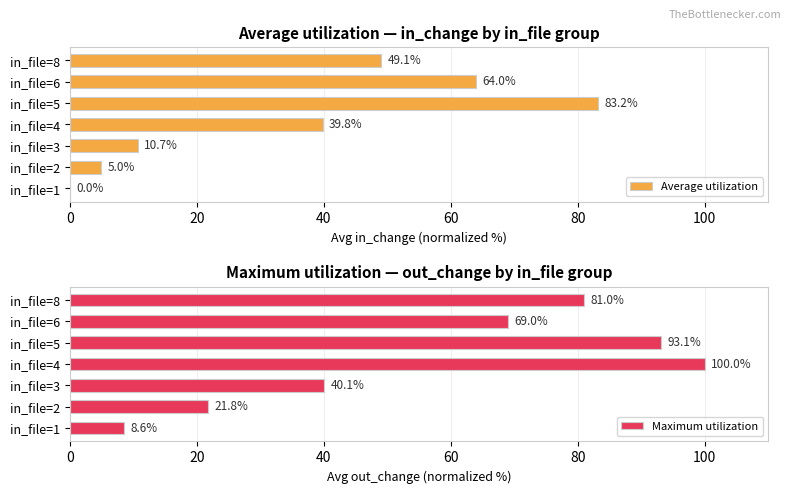

Reading right to left, extract all data points from this chart.

Average utilization: 49.1	64.0	83.2	39.8	10.7	5.0	0.0
Maximum utilization: 81.0	69.0	93.1	100.0	40.1	21.8	8.6